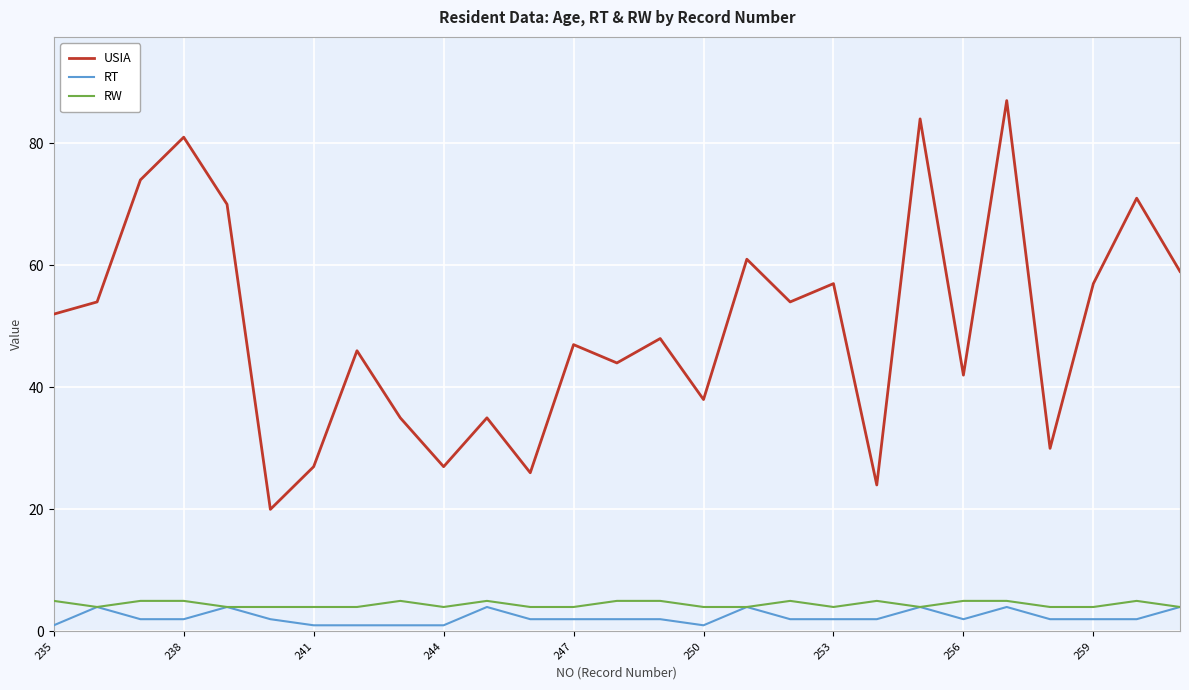

What is the minimum value for USIA?

20